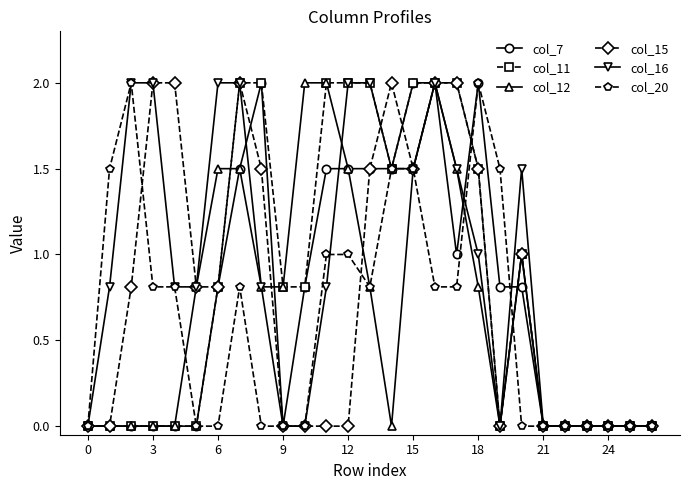

True or false: col_16 has more than 0 interior local peaks.

True